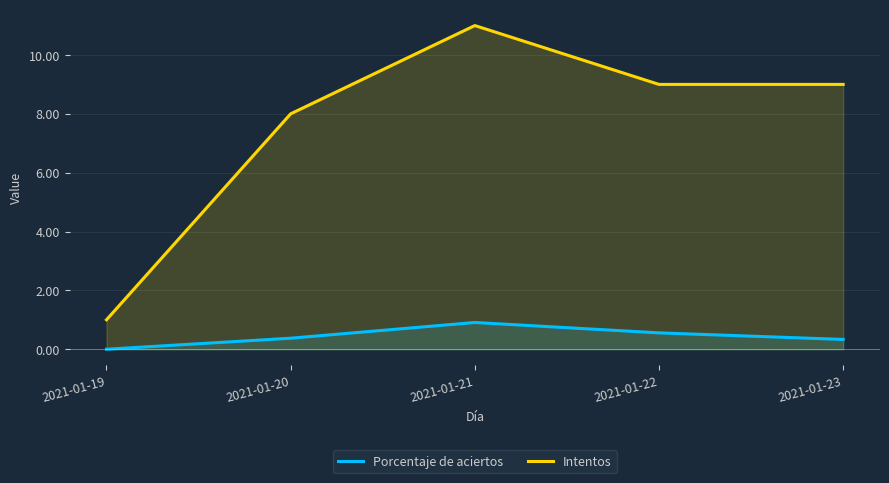

Count the Intentos values in the range 8 to 9.

3